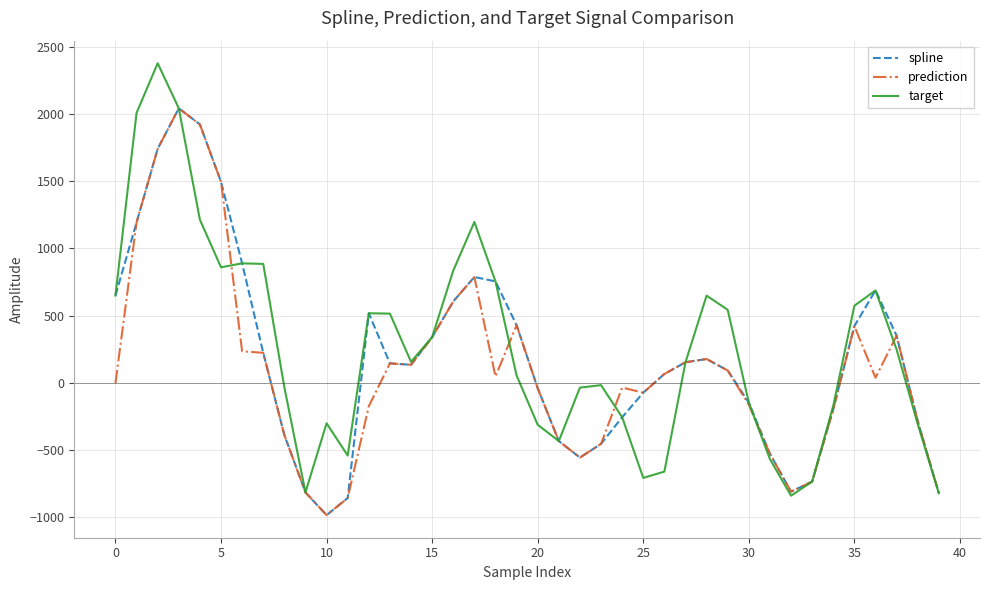

Which series has the largest range (max minus min)?

target